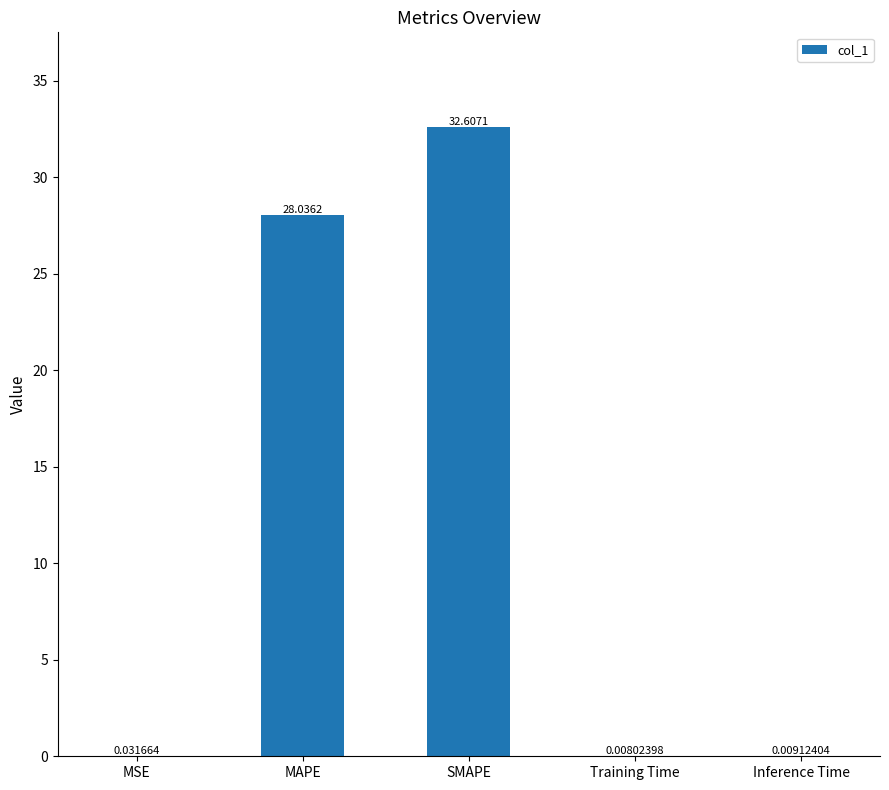

At which label is the value closest to 16?

MAPE